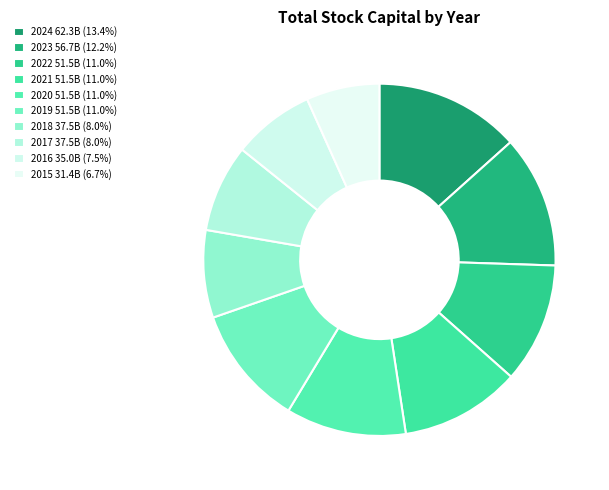

To the nearest percent, what is the combined percentage of 2023 and 2021?

23%